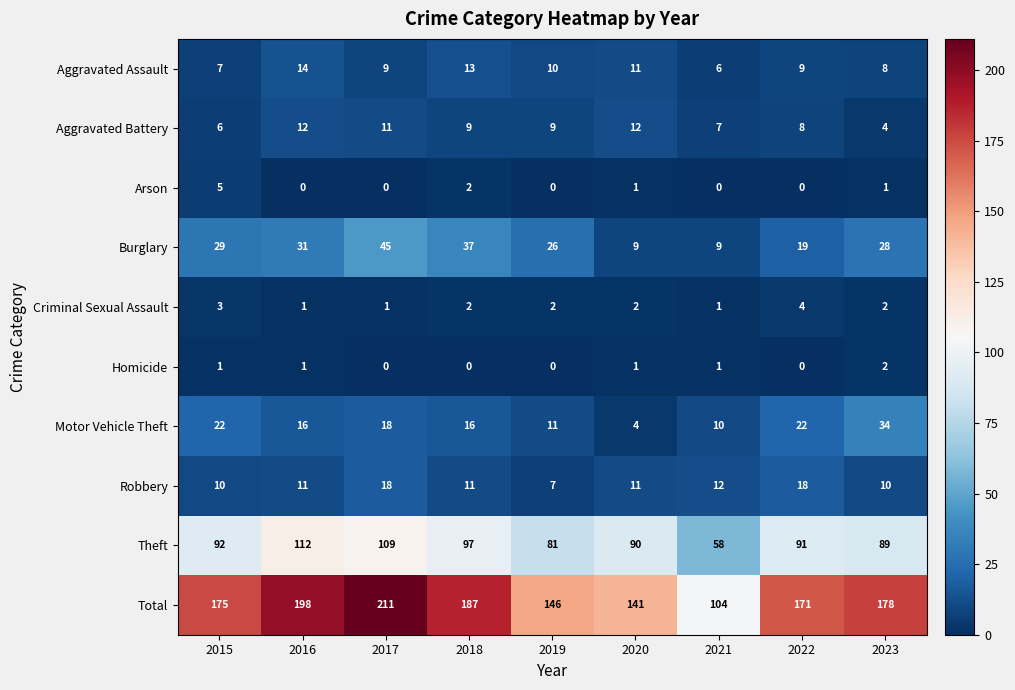

What is the spread (max minus min) of values at 2019?

146